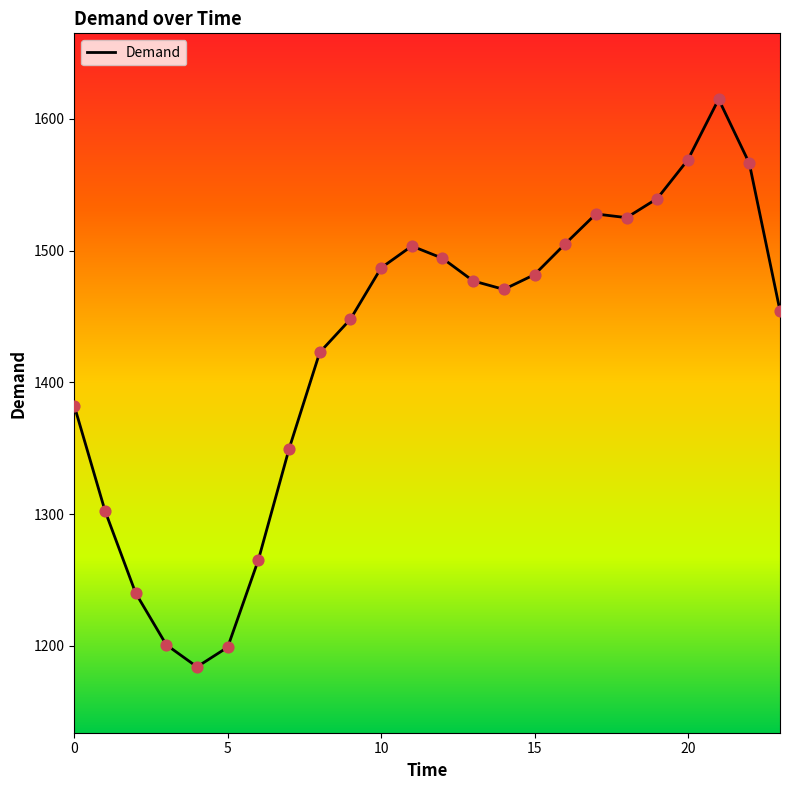

What is the difference between the maximum and minimum values?

430.9